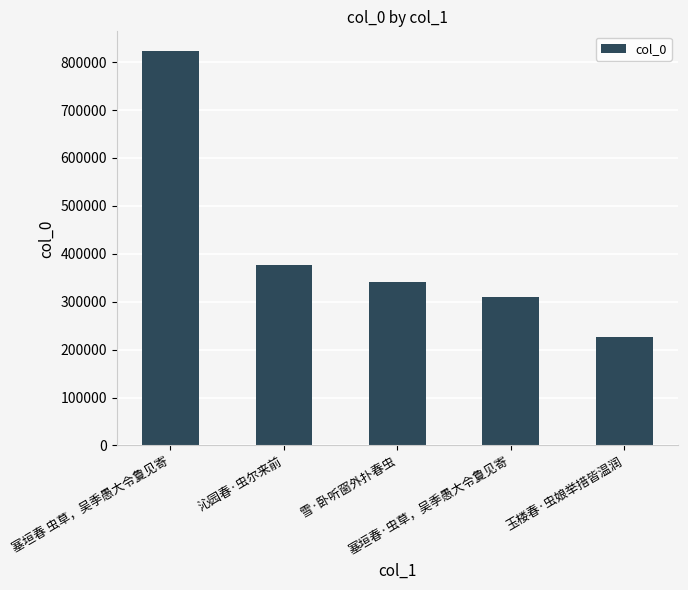

List the labels in order of value, smallest first.

玉楼春·虫娘举措皆温润, 塞垣春·虫草，吴季愚大令夐见寄, 雪·卧听窗外扑春虫, 沁园春·虫尔来前, 塞垣春 虫草，吴季愚大令夐见寄